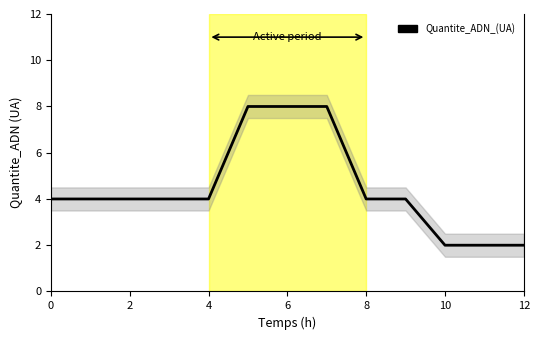

What is the difference between the second highest and second lowest values?

6